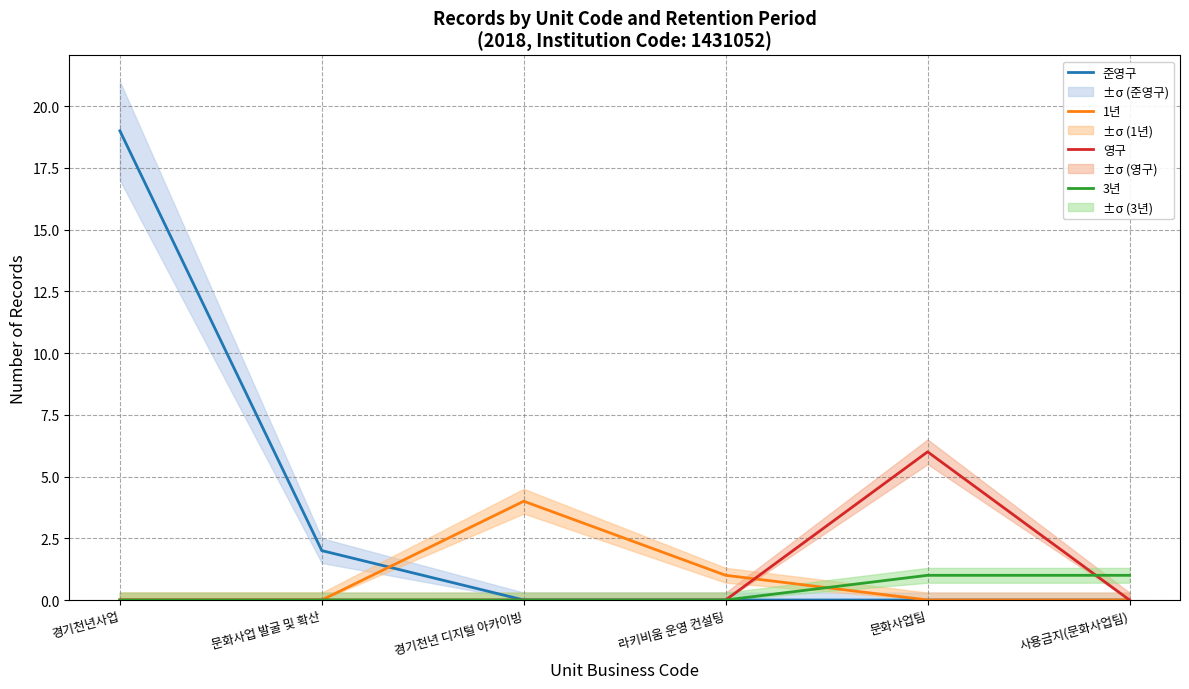

After their last crossing, which series has the higher values: 1년 or 3년?

3년